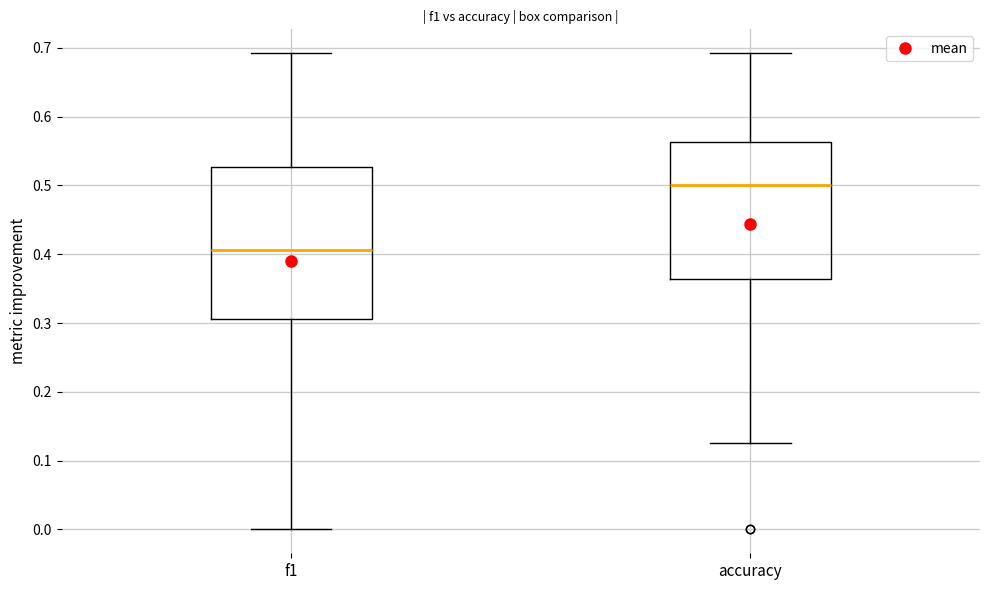

Where is the lower edge of the box for f1 on the y-axis? The values are not printed on the chart, so give them approximately, as read against the axis.

0.31